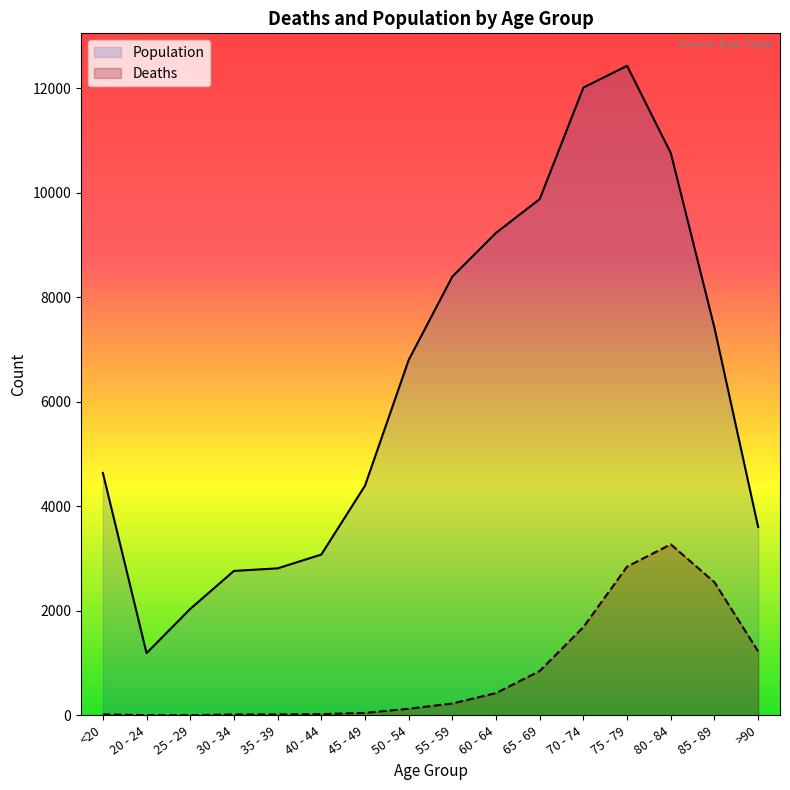

What is the sum of all Population values?

101482